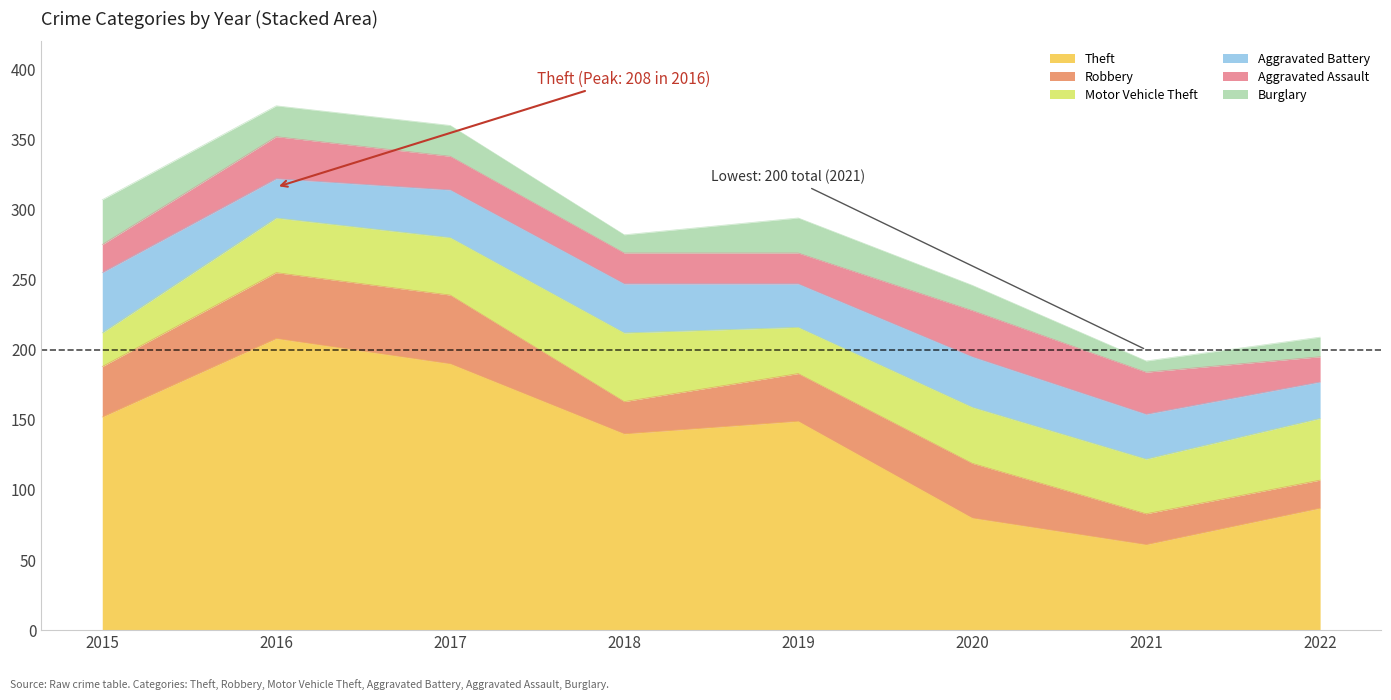

What is the value of the Theft point at the 4th from the left?

140